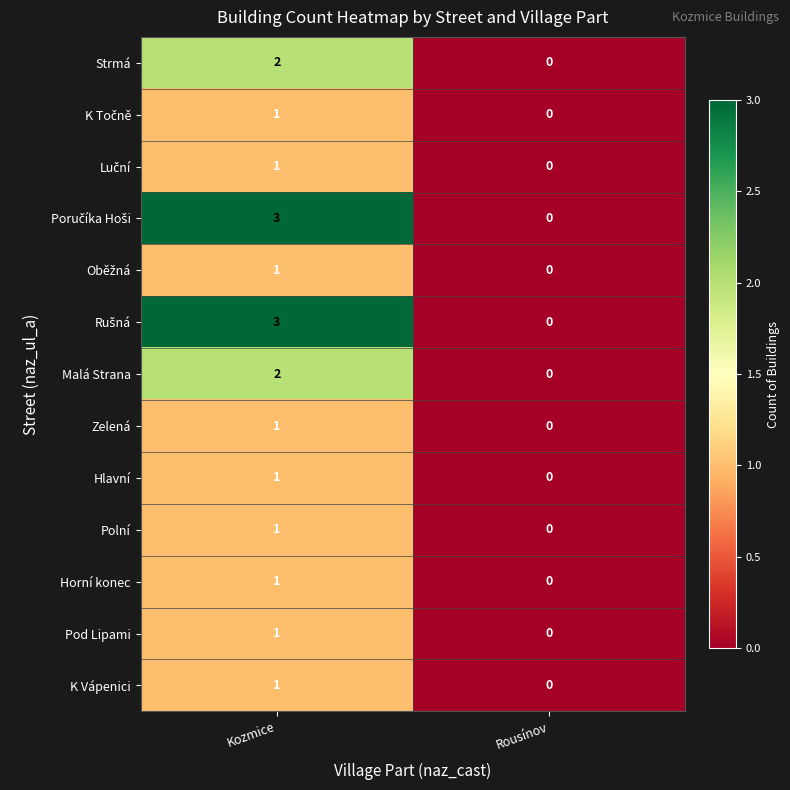

Is it true that Polní equals 1 at Rousínov?

False